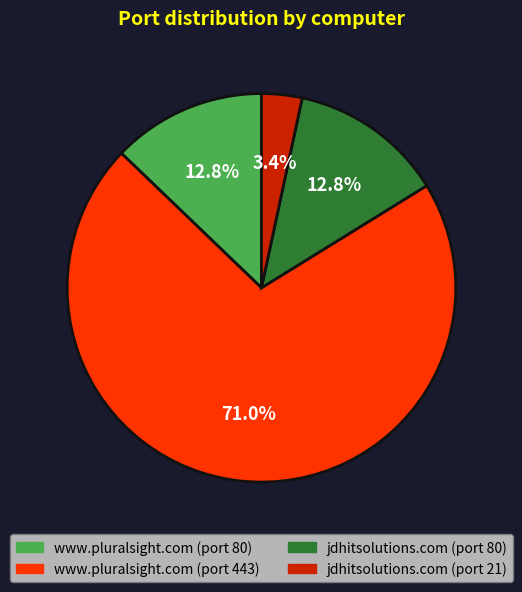

How much of the chart is everything except jdhitsolutions.com (port 21)?

96.6%